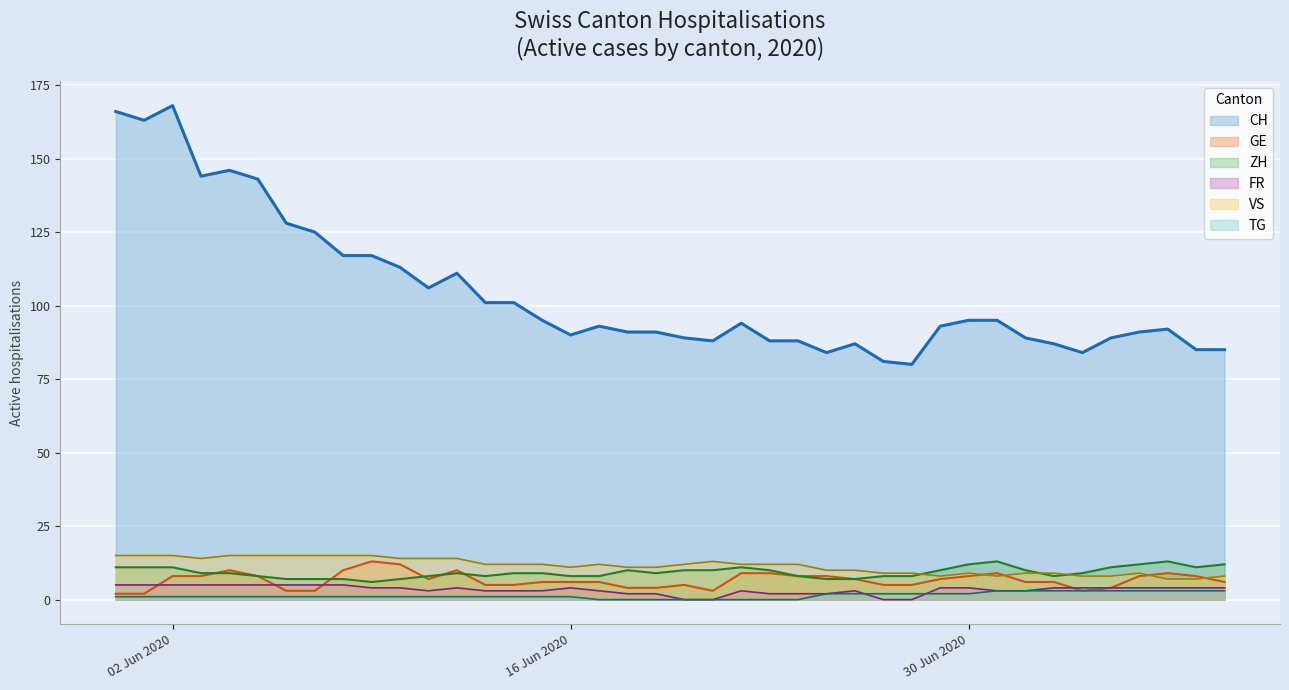

The VS series shows 7 at 2020-06-20. True or false?

False